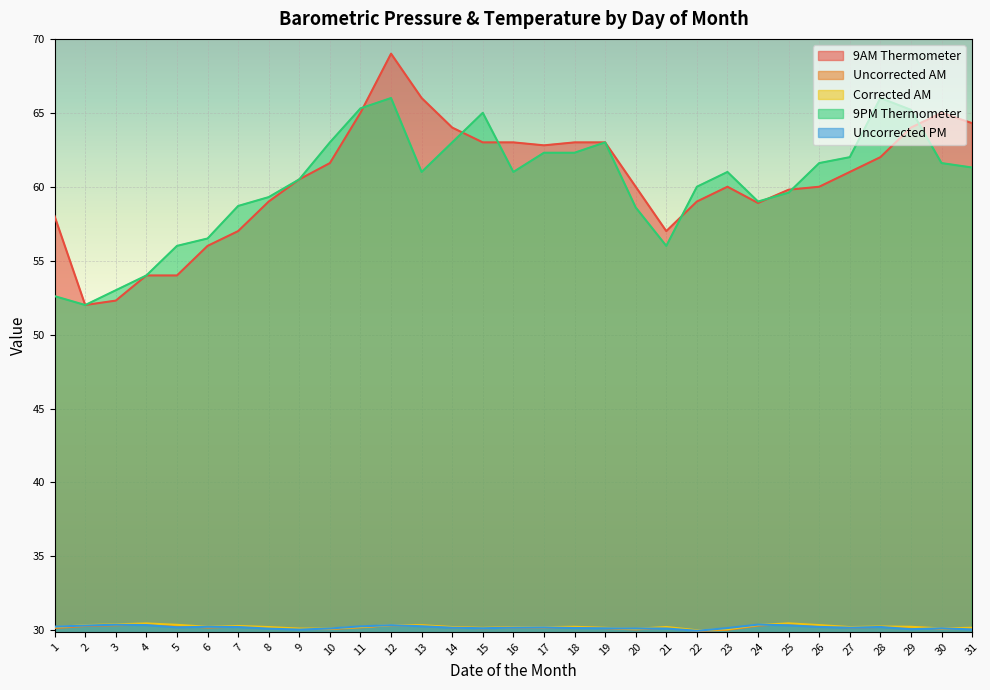

What is the difference between the highest and lowest values at 11?

35.1